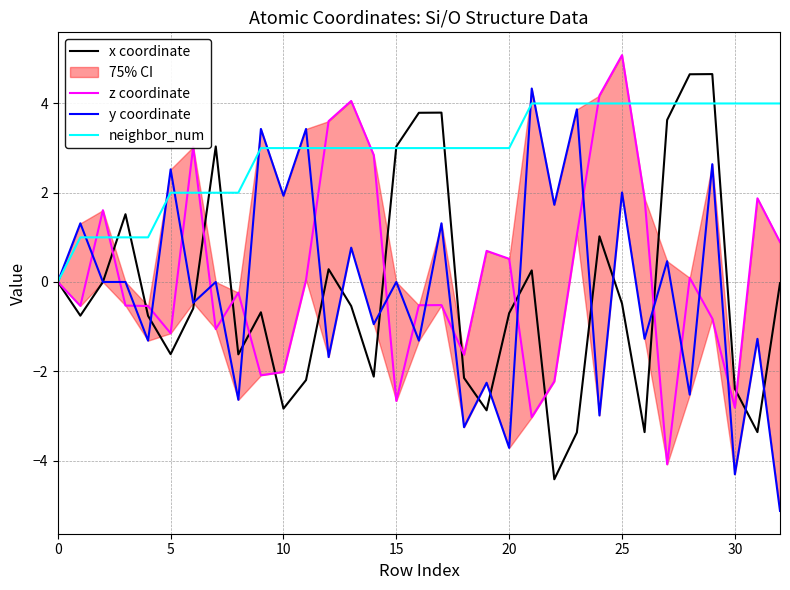

At how many categories does at least one series exceed 4?

6